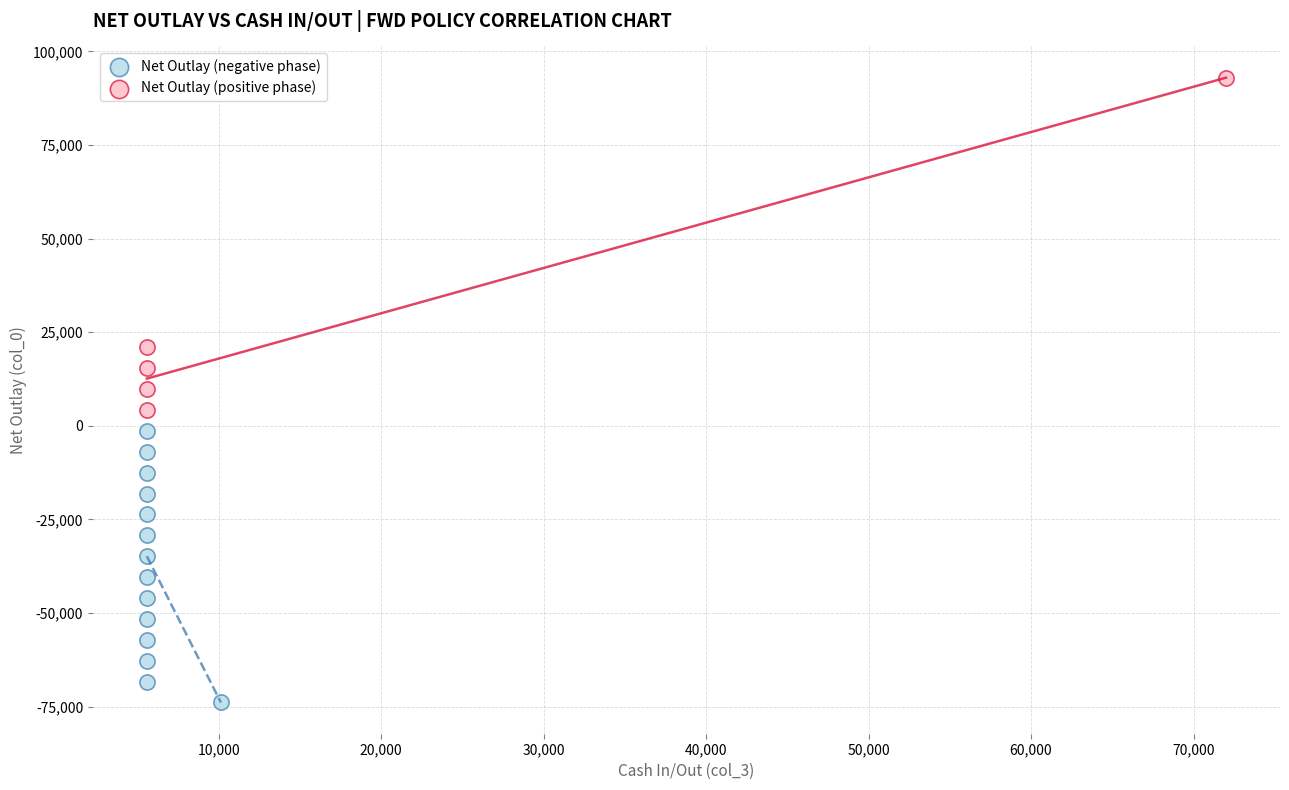

Which series reaches the minimum Y coordinate?

Net Outlay (negative phase)